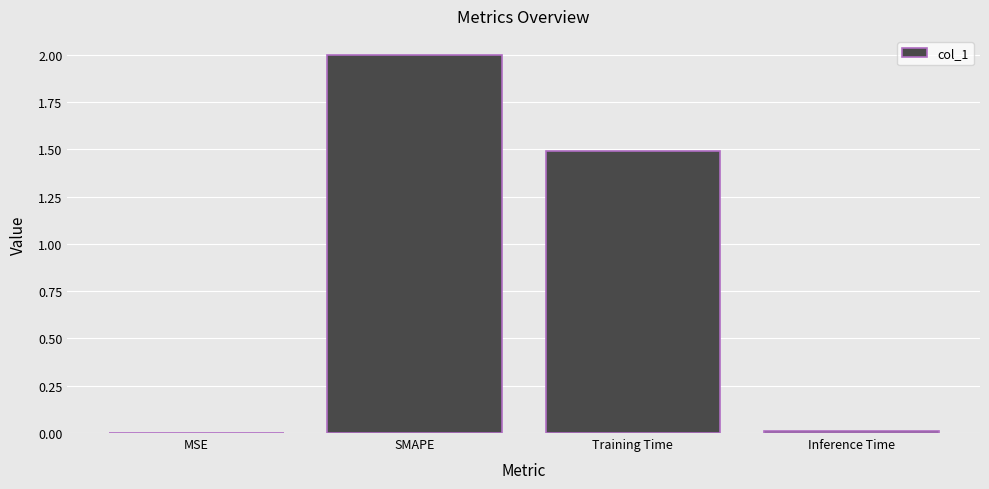

At which label is the value closest to 1?

Training Time